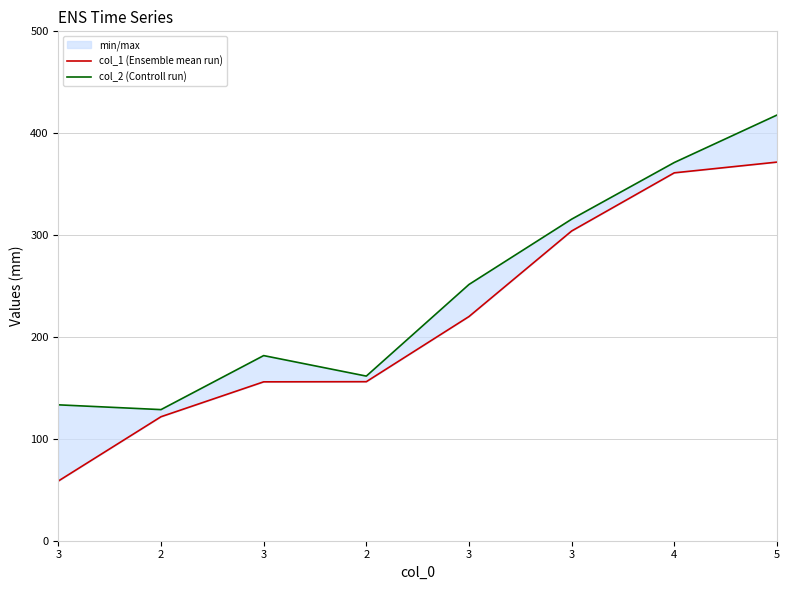

What is the value of the col_1 (Ensemble mean run) point at the 2nd from the left?

121.7